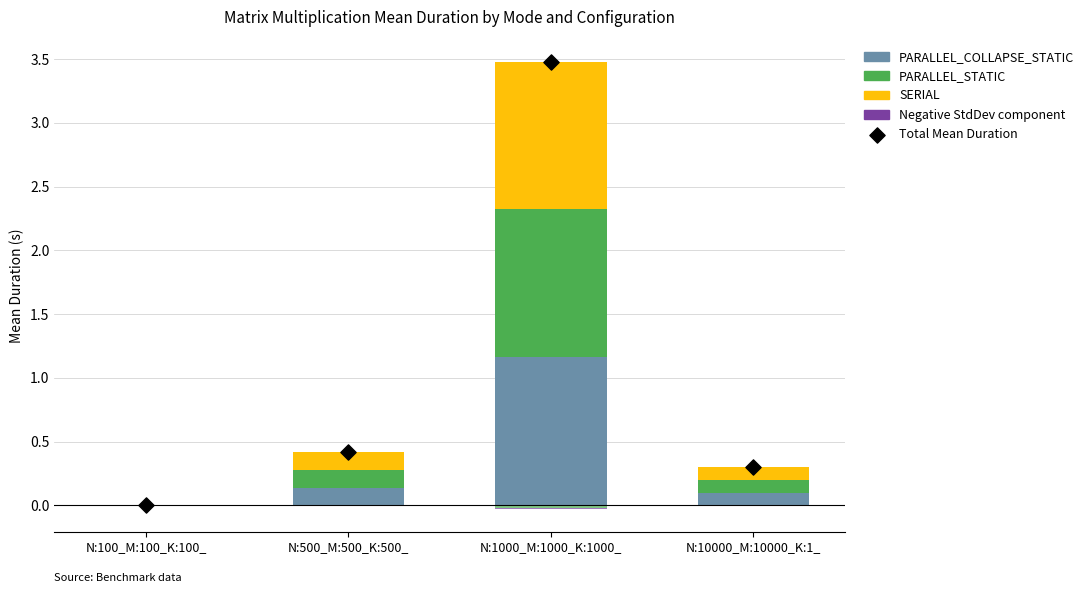

Is the value of PARALLEL_STATIC at N:10000_M:10000_K:1_ greater than the value of SERIAL at N:100_M:100_K:100_?

Yes